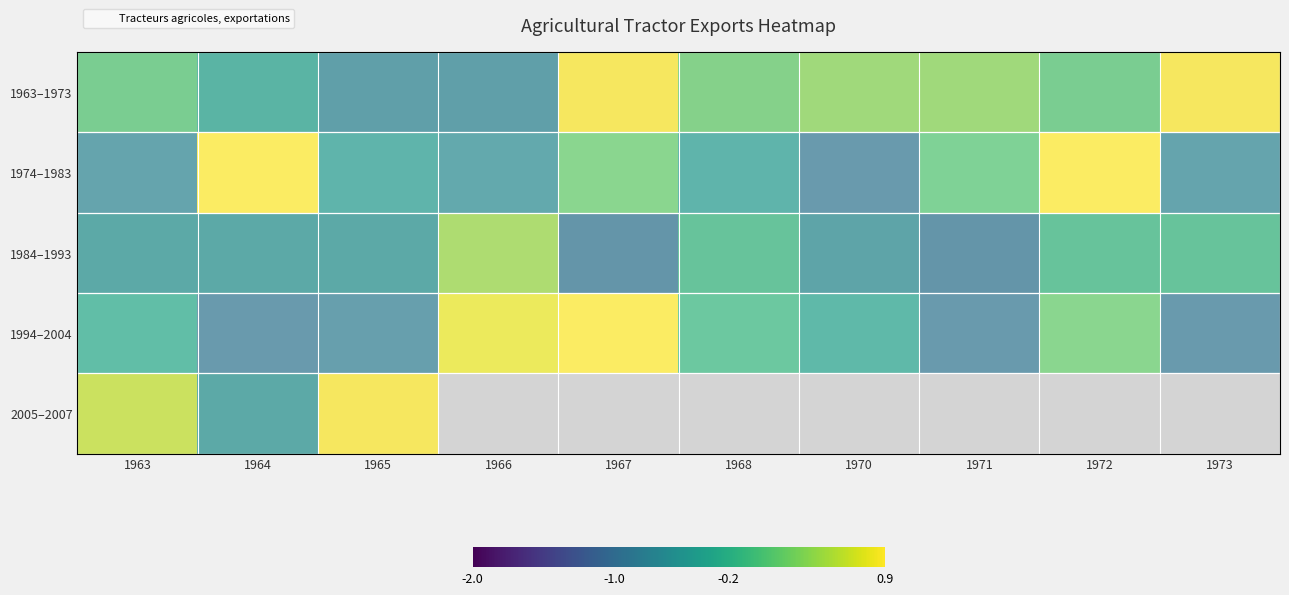

List the labels in order of 1984–1993 value, largest first.

1966, 1968, 1972, 1973, 1963, 1964, 1965, 1970, 1967, 1971